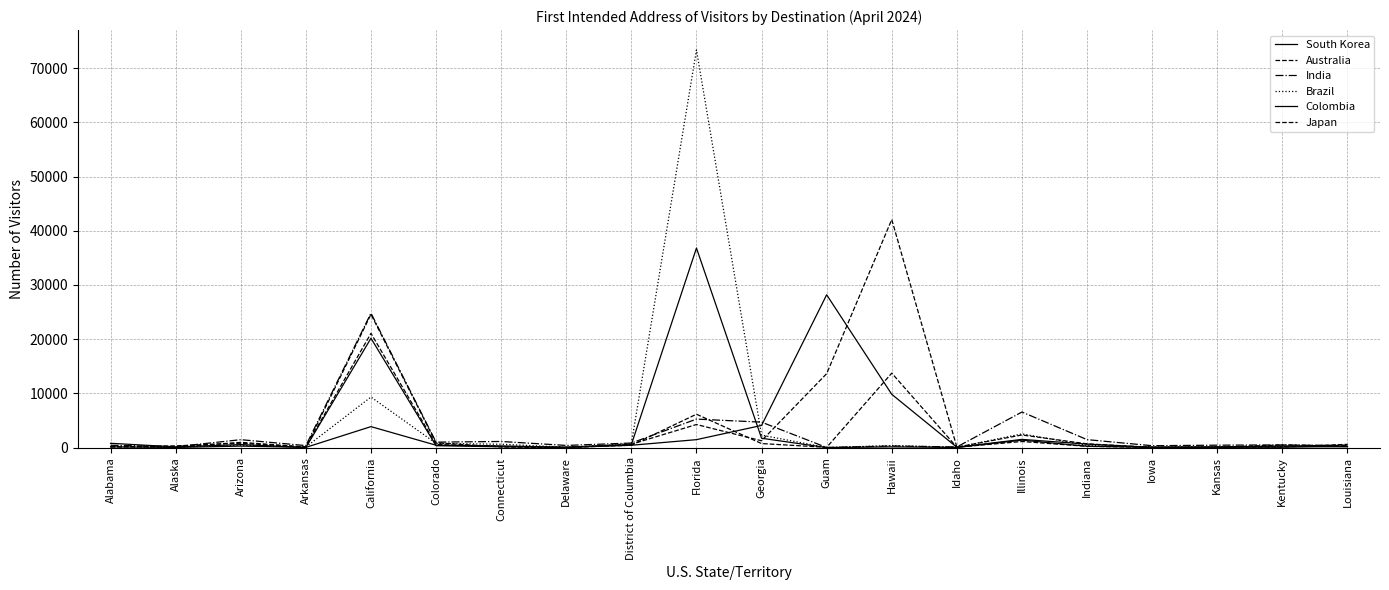

What is the value of the Australia point at the 10th from the left?

6158